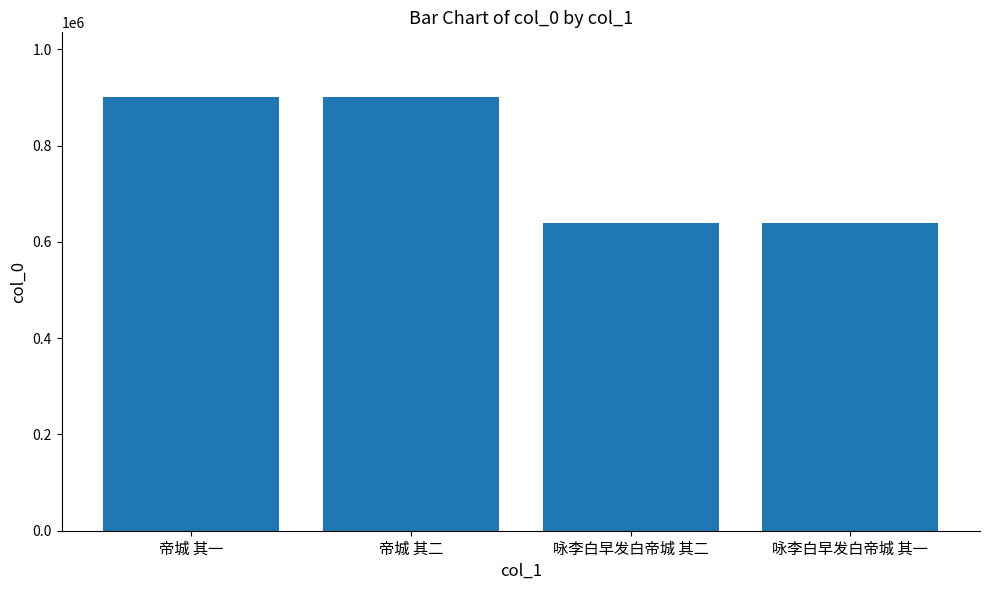

What is the label of the 1st bar from the right?

咏李白早发白帝城 其一